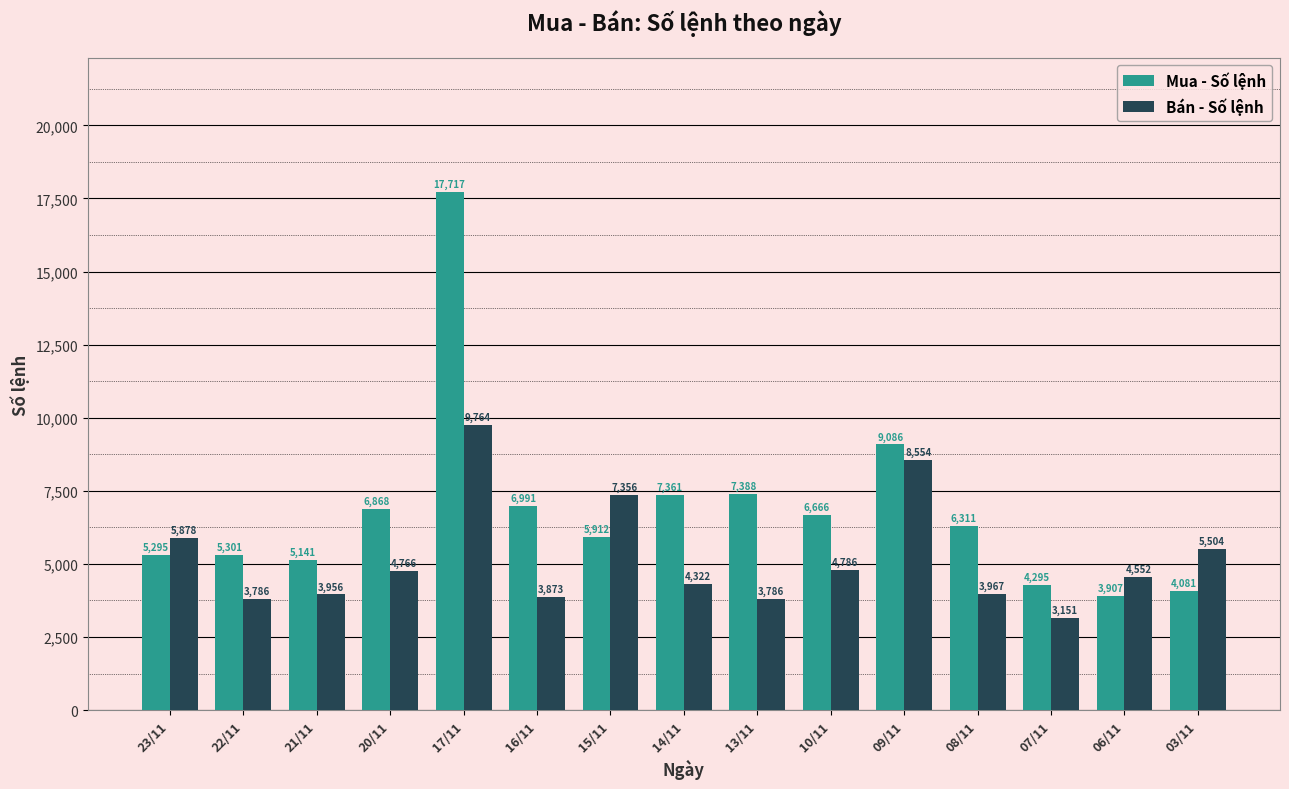

Read the Bán - Số lệnh value at 15/11, to the nearest 100.

7400